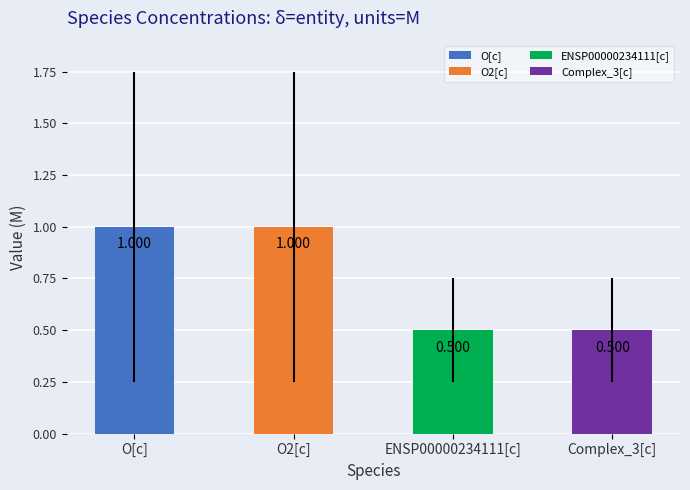

Which has a higher value, ENSP00000234111[c] or Complex_3[c]?

ENSP00000234111[c]